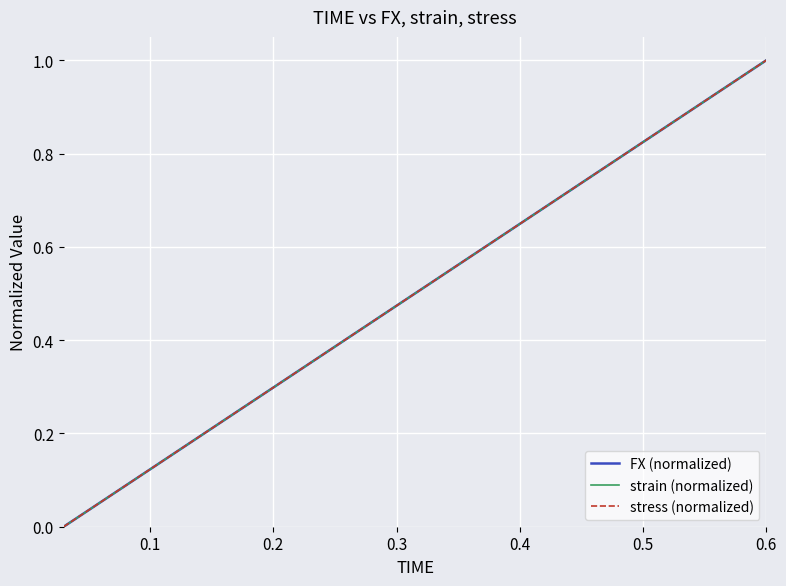

Does the chart display data point markers on the line(s)?

No